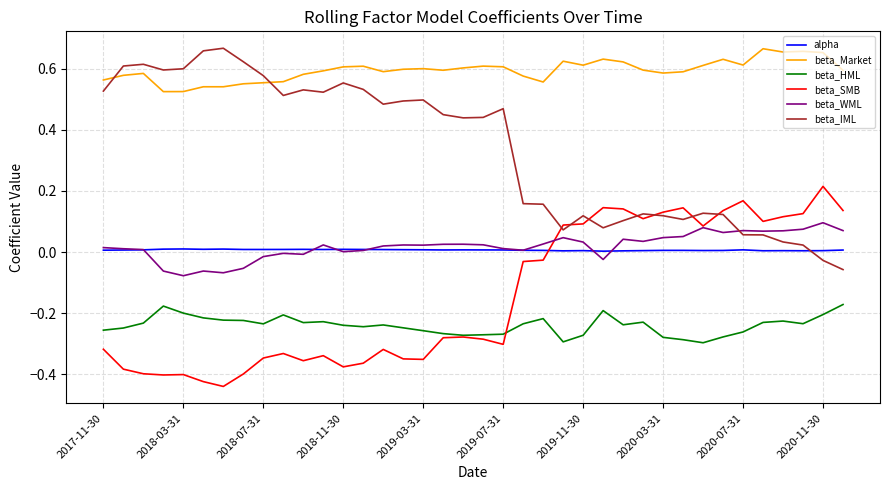

What is the sum of all beta_IML values?

12.8